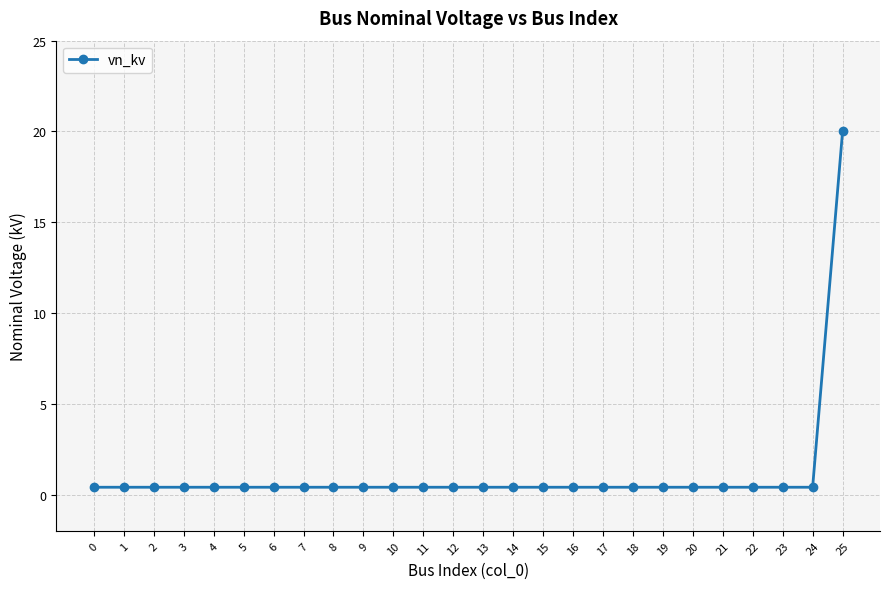

What is the average value?

1.2